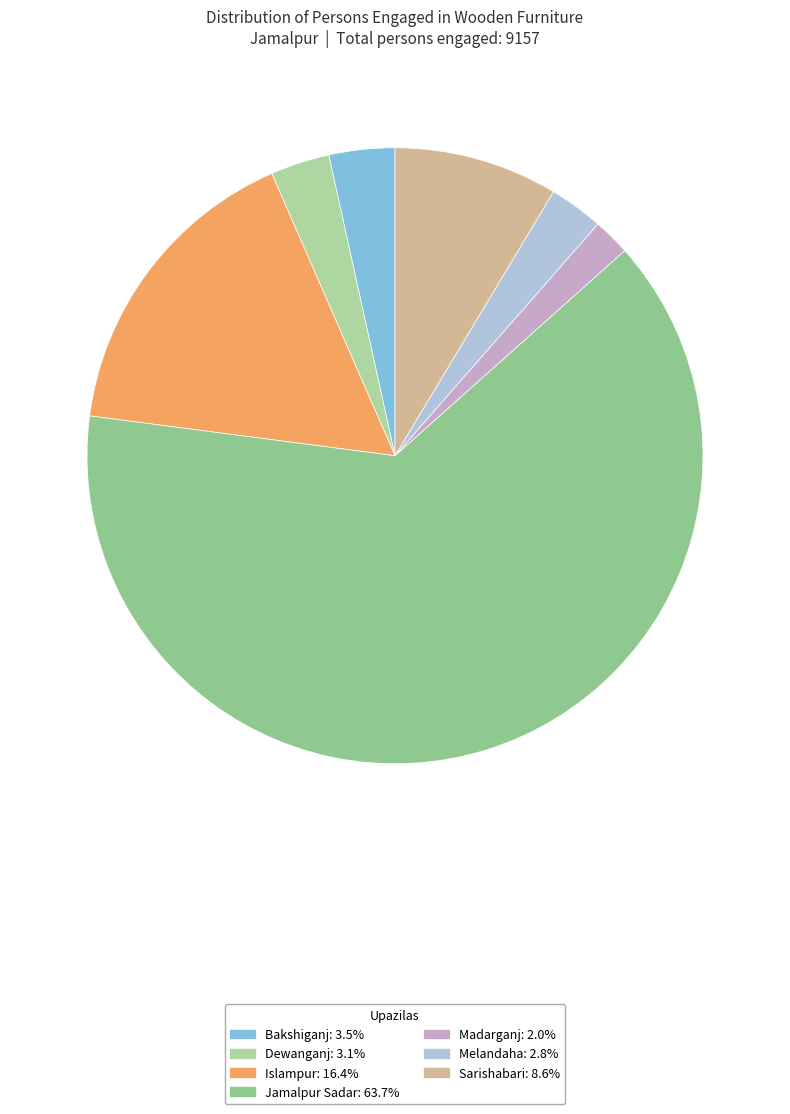

How many slices are in this pie chart?

7